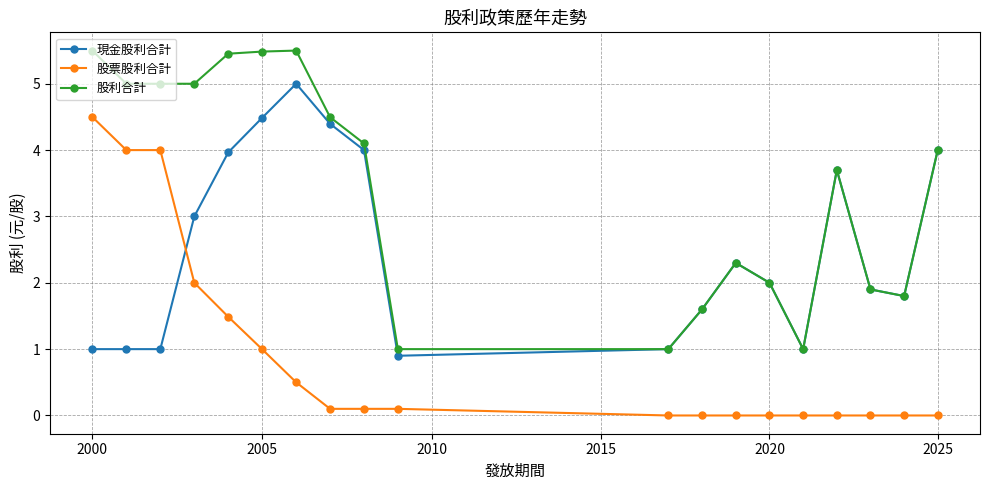

True or false: 股票股利合計 and 股利合計 cross at least once.

False